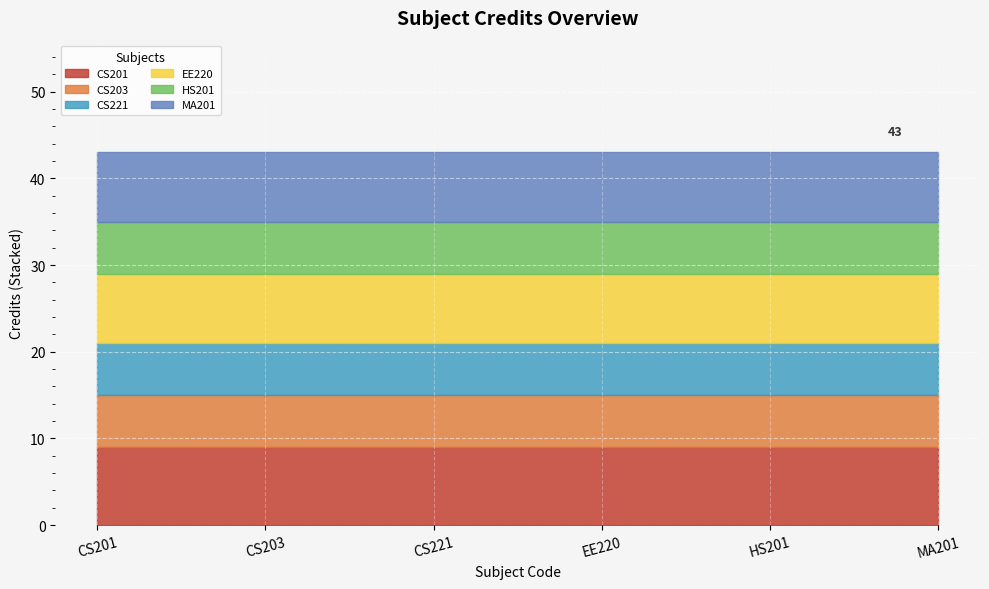

Reading left to right, transcribe all the data shown in this chart.

CS201=9	CS203=6	CS221=6	EE220=8	HS201=6	MA201=8